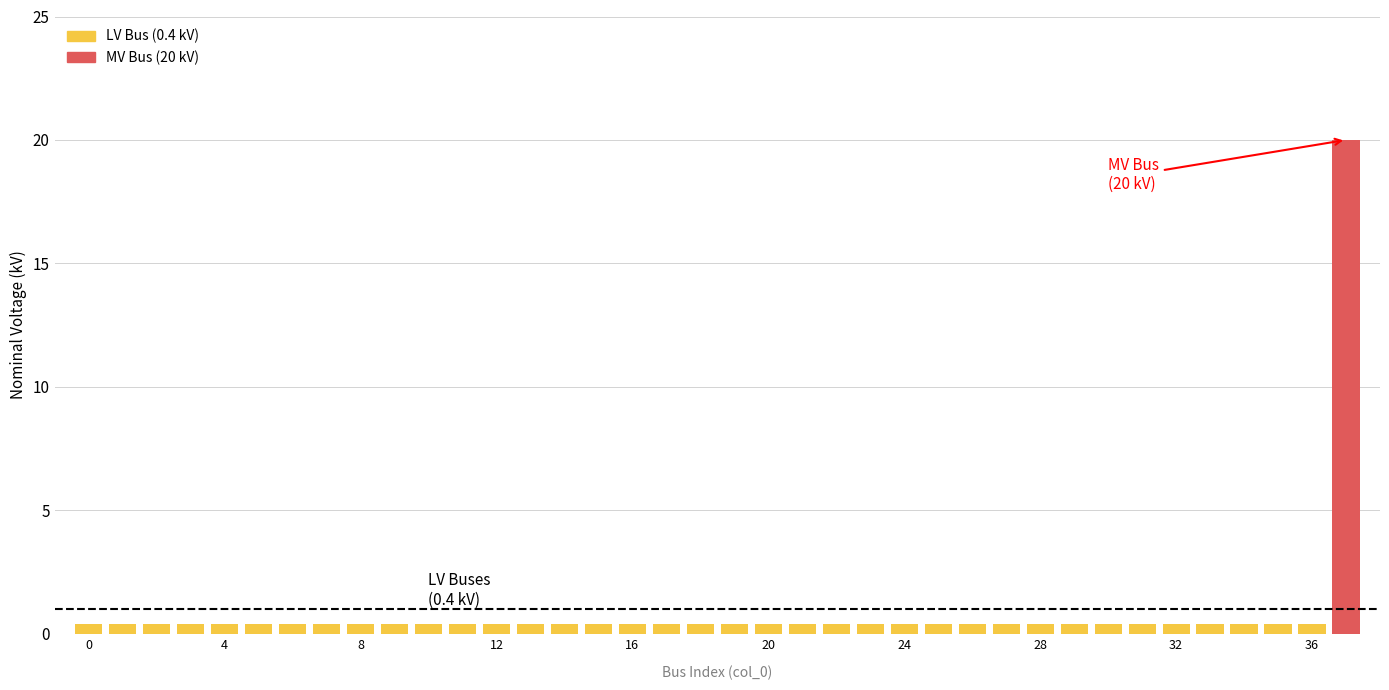

What is the sum of all values?

34.8